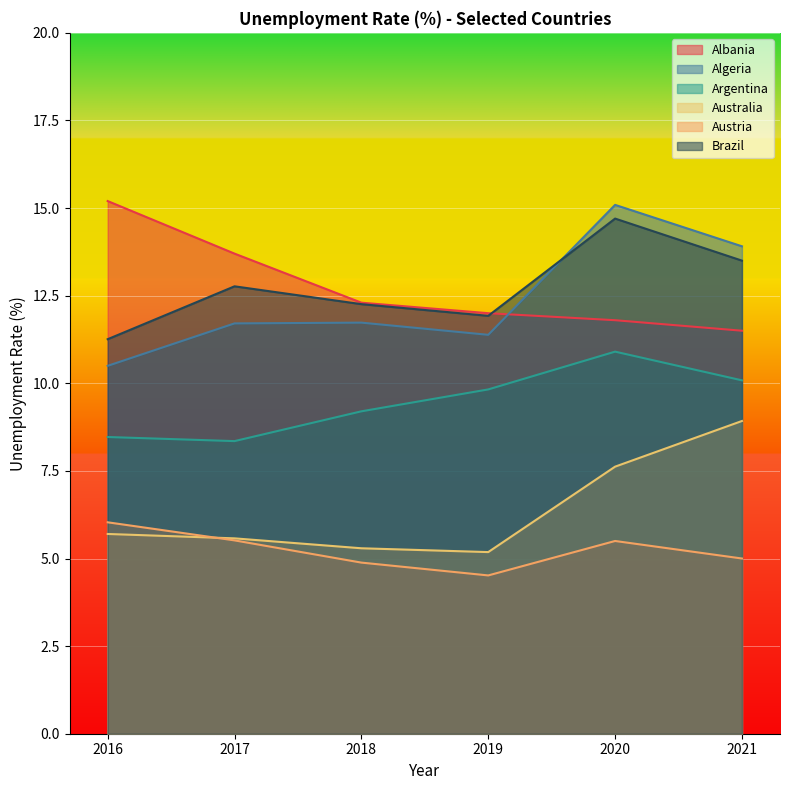

What is the difference between the second highest and second lowest values in the Argentina series?

1.6